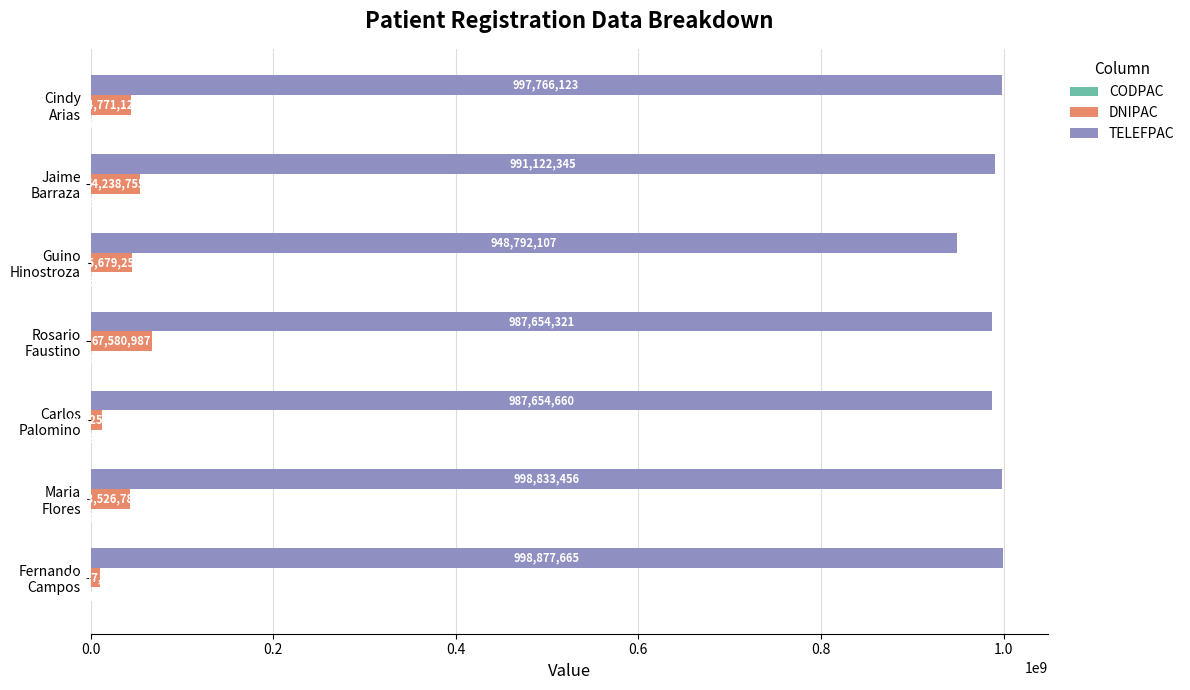

What is the greatest value displayed?

998877665